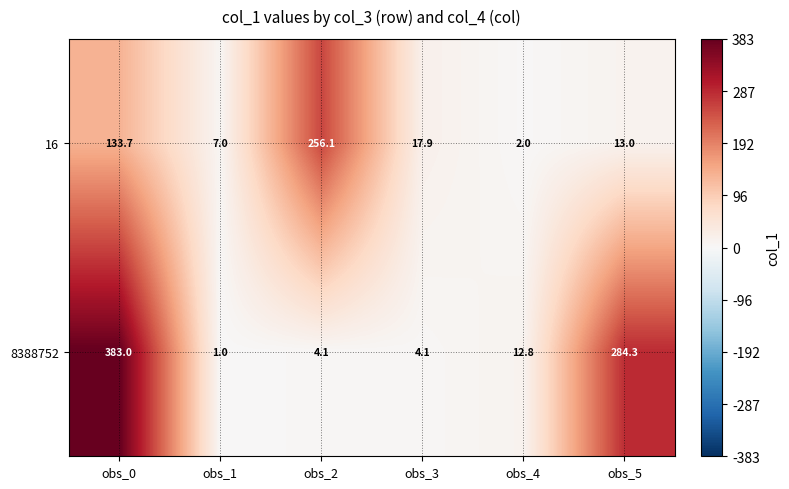

What is the minimum value shown in the chart?

1.0